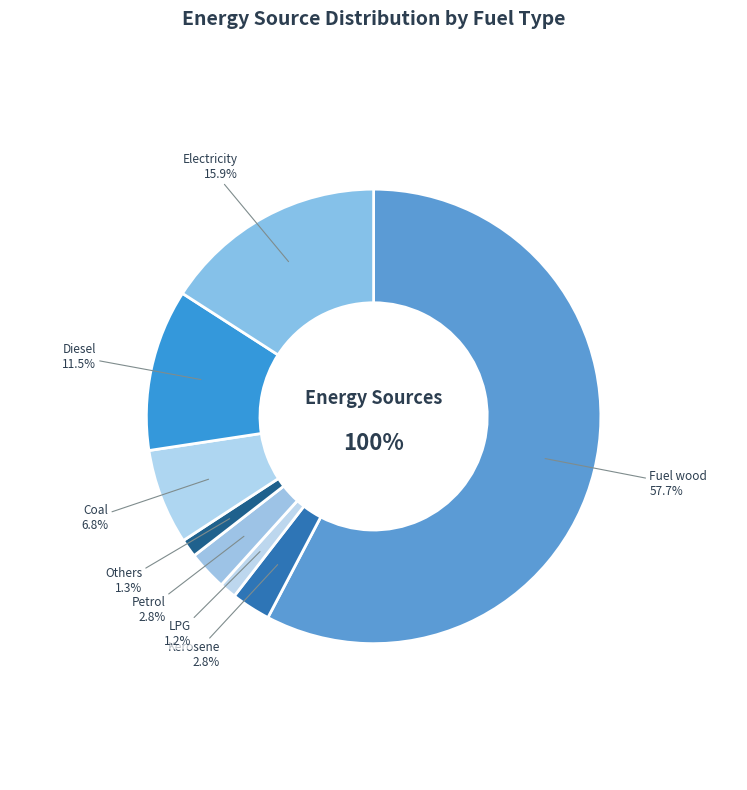

What is the change in value from Fuel wood to LPG?

-56.5